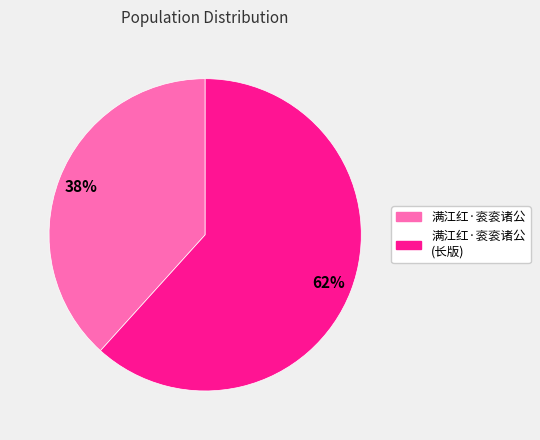

Does any single category account for the majority?

Yes